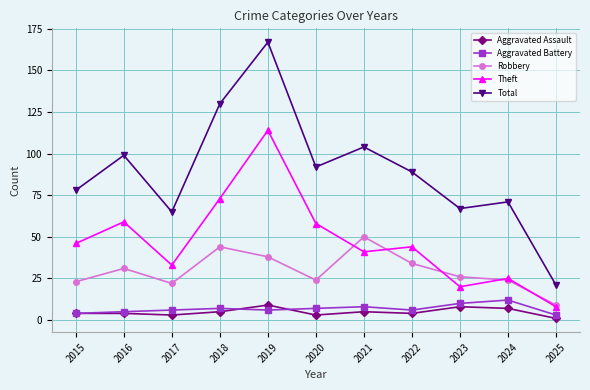

Which series changed the most between 2016 and 2025?

Total